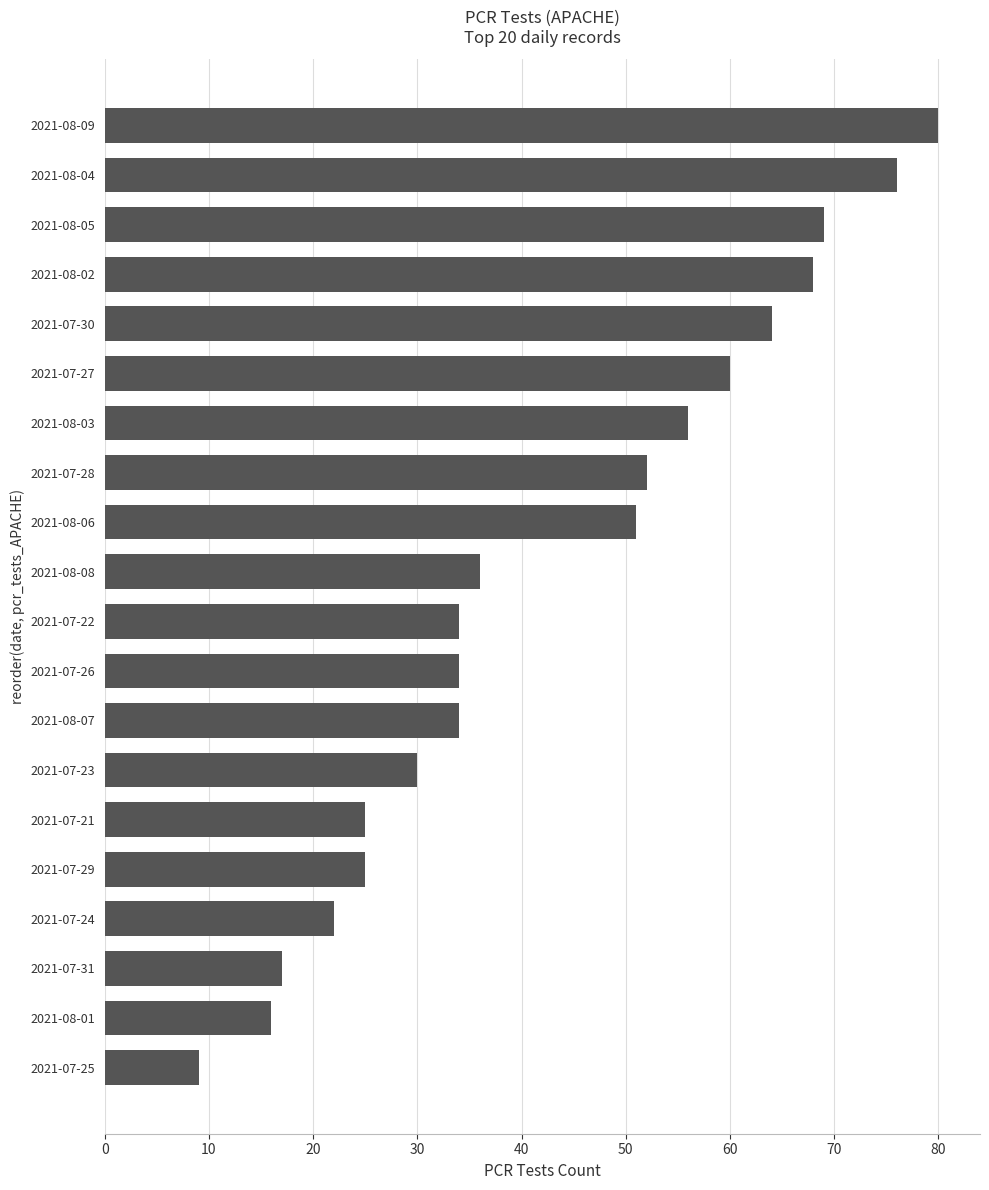

What is the maximum value shown in the chart?

80